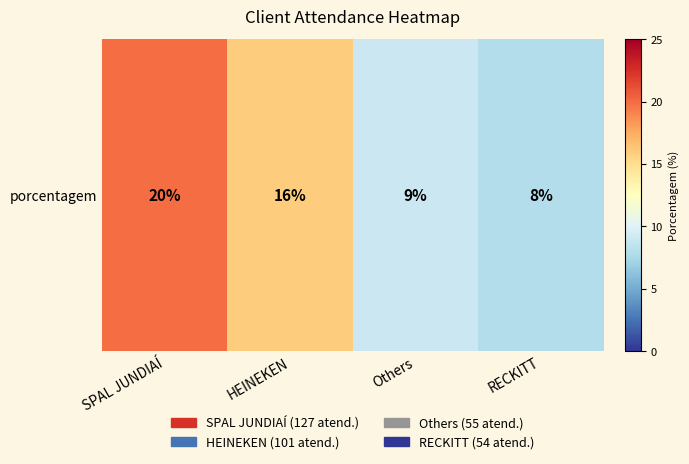

What is the greatest value displayed?

20